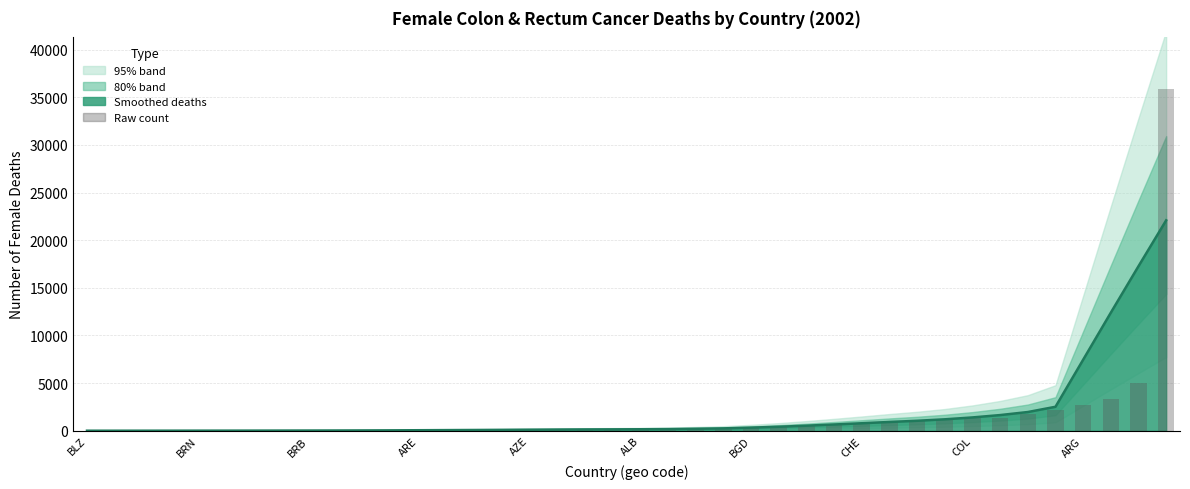

What is the smallest value displayed?

3